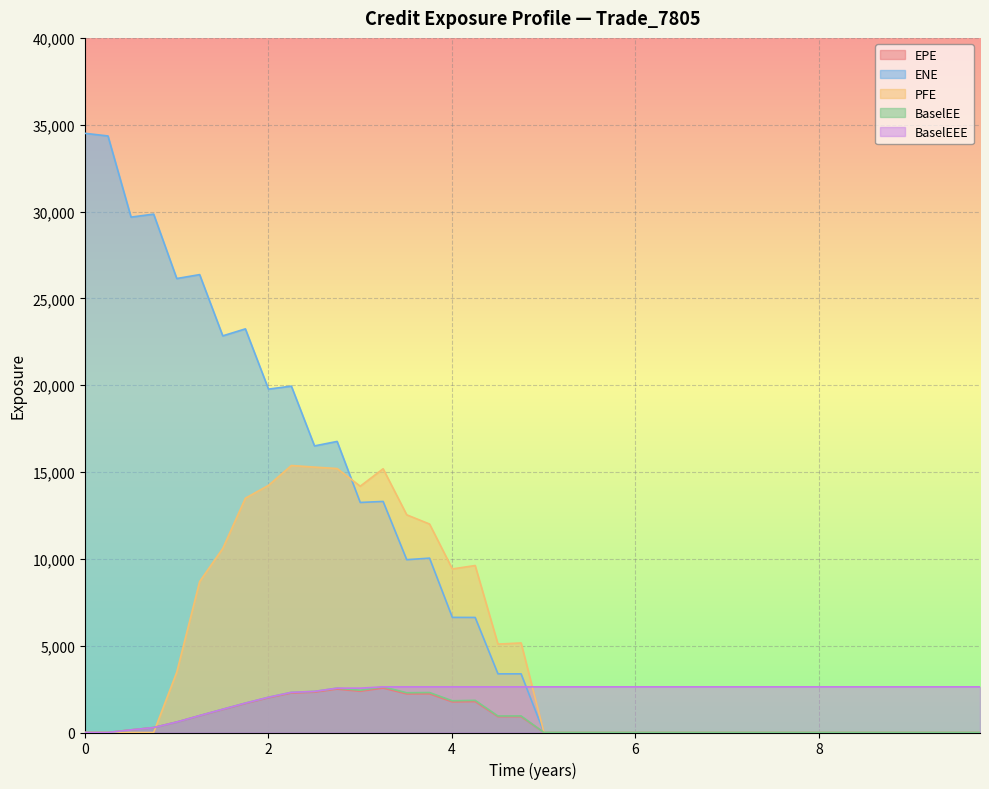

What are all the series names shown in the legend?

EPE, ENE, PFE, BaselEE, BaselEEE